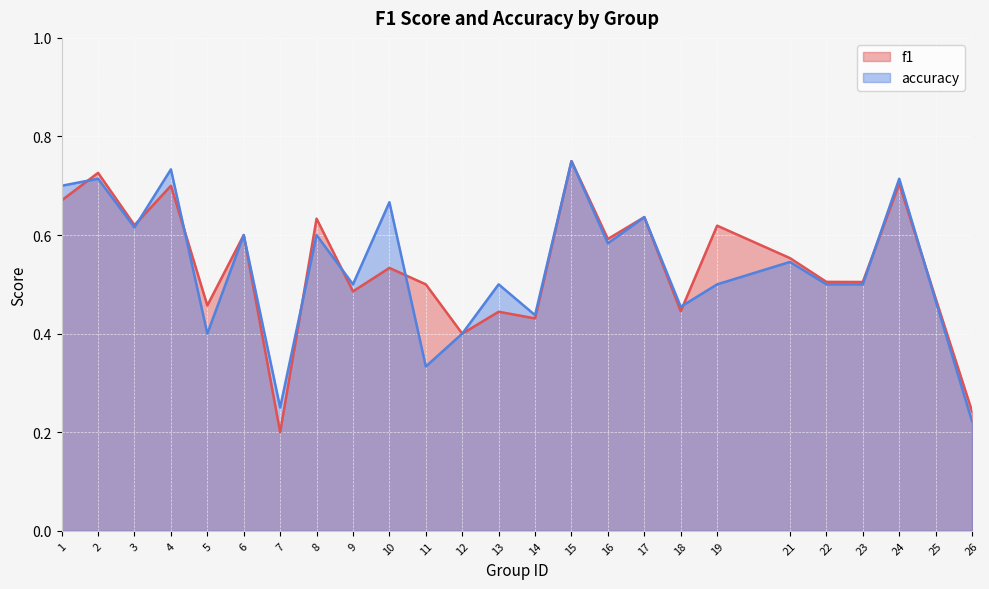

Count the accuracy values in the range 0 to 1.

25